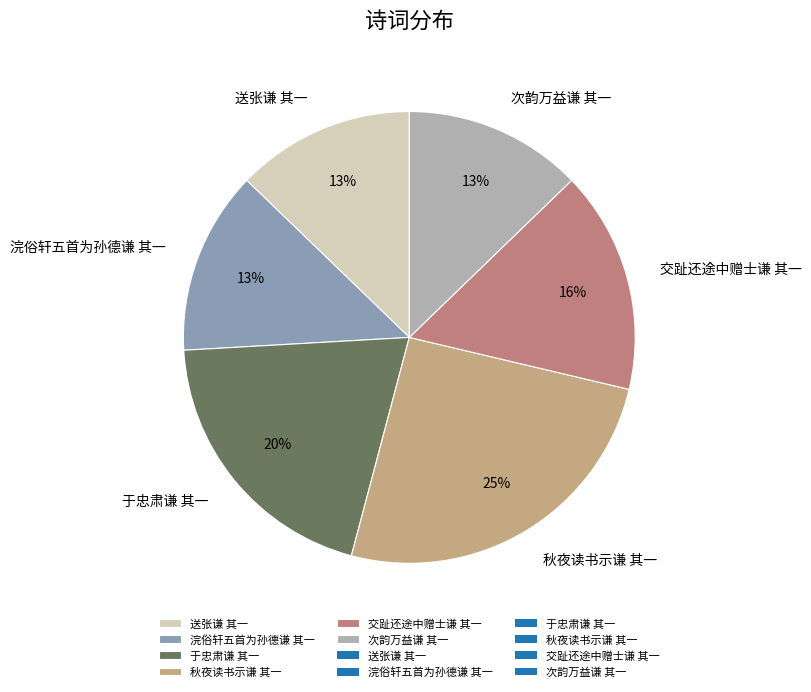

Does 送张谦 其一 represent more than half of the total?

No